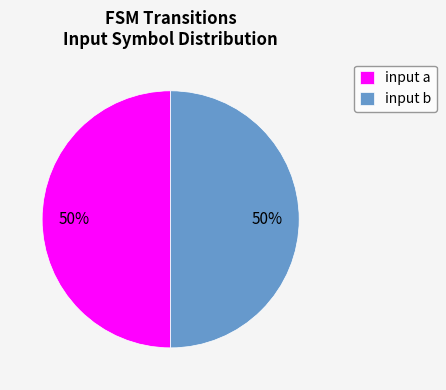

What percentage is the input a slice, to the nearest percent?

50%